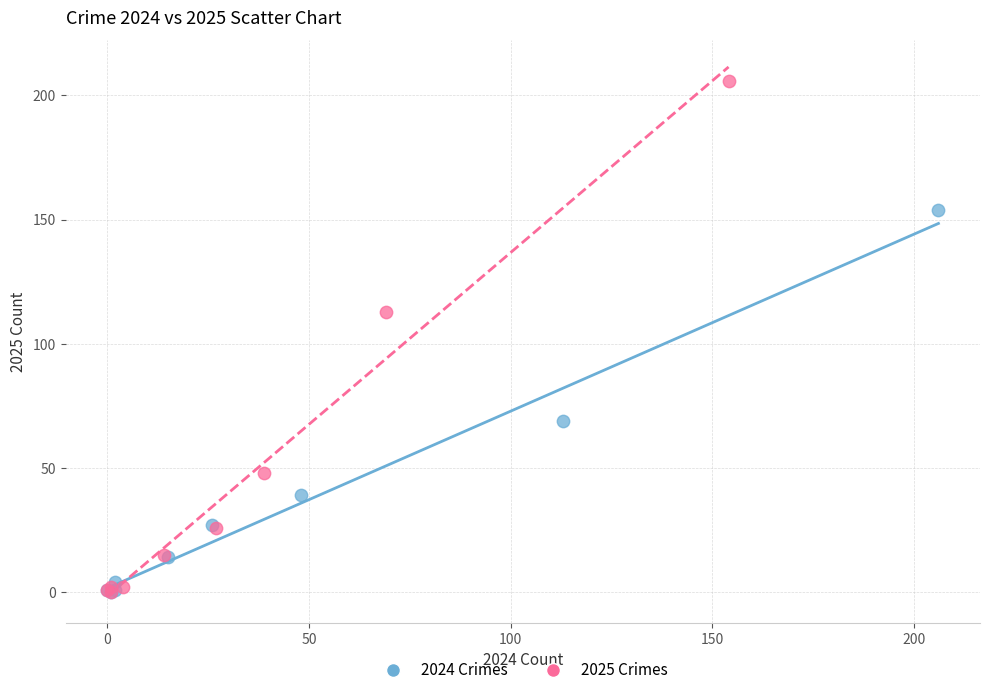

Which series contains the highest Y value?

2025 Crimes